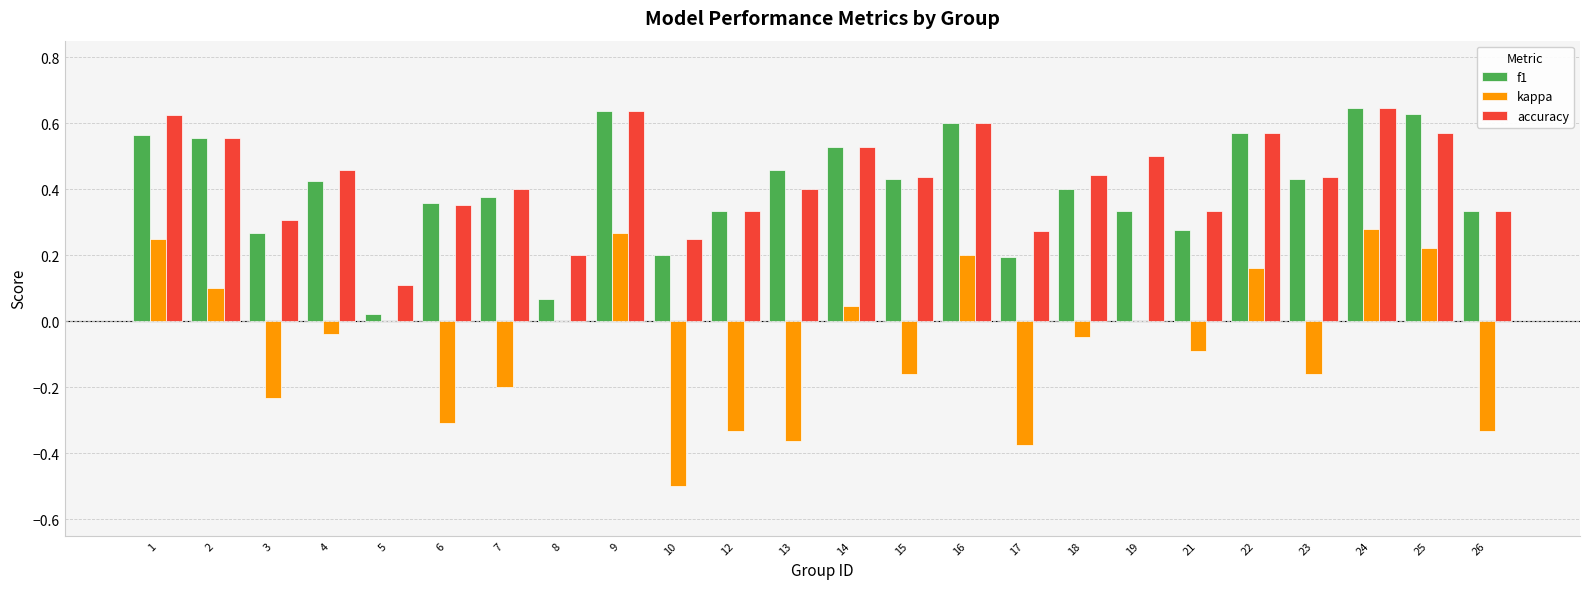

Is the value of accuracy at 12 greater than the value of kappa at 9?

Yes